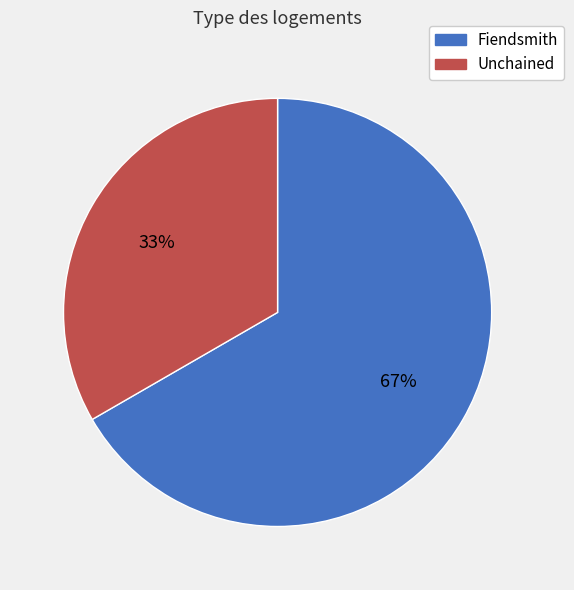

To the nearest percent, what is the average slice percentage?

50%